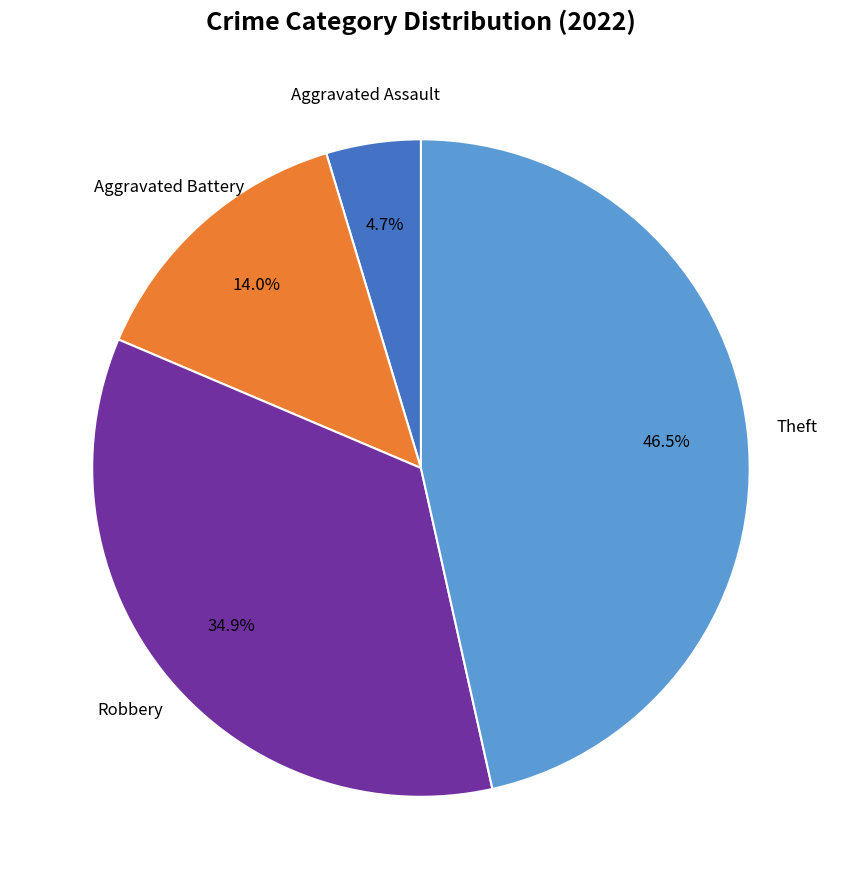

Is there a majority slice in this chart?

No